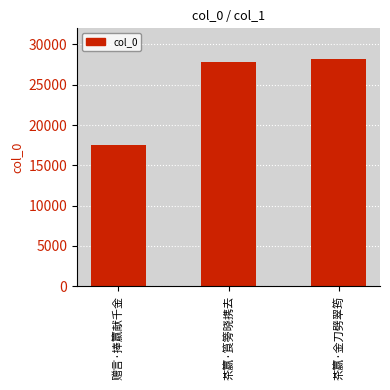

What is the difference between the values at 茶籝·筤篣晓携去 and 茶籝·金刀劈翠筠?

307